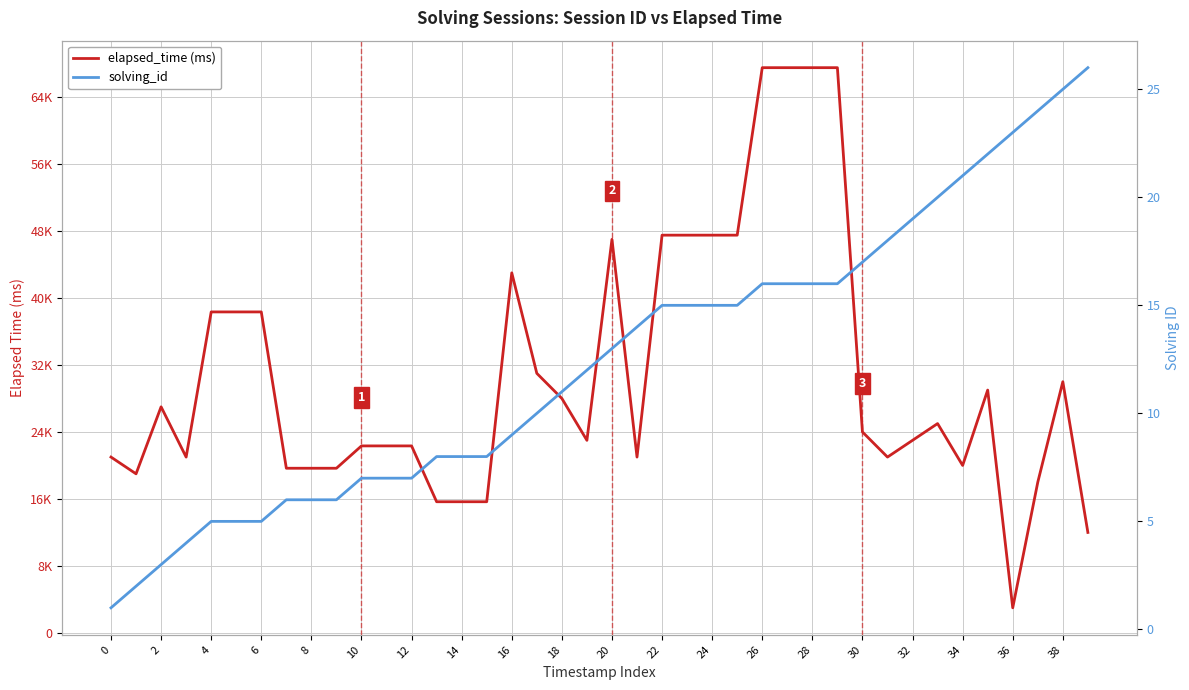

What is the difference between the maximum and minimum values in the solving_id series?

25